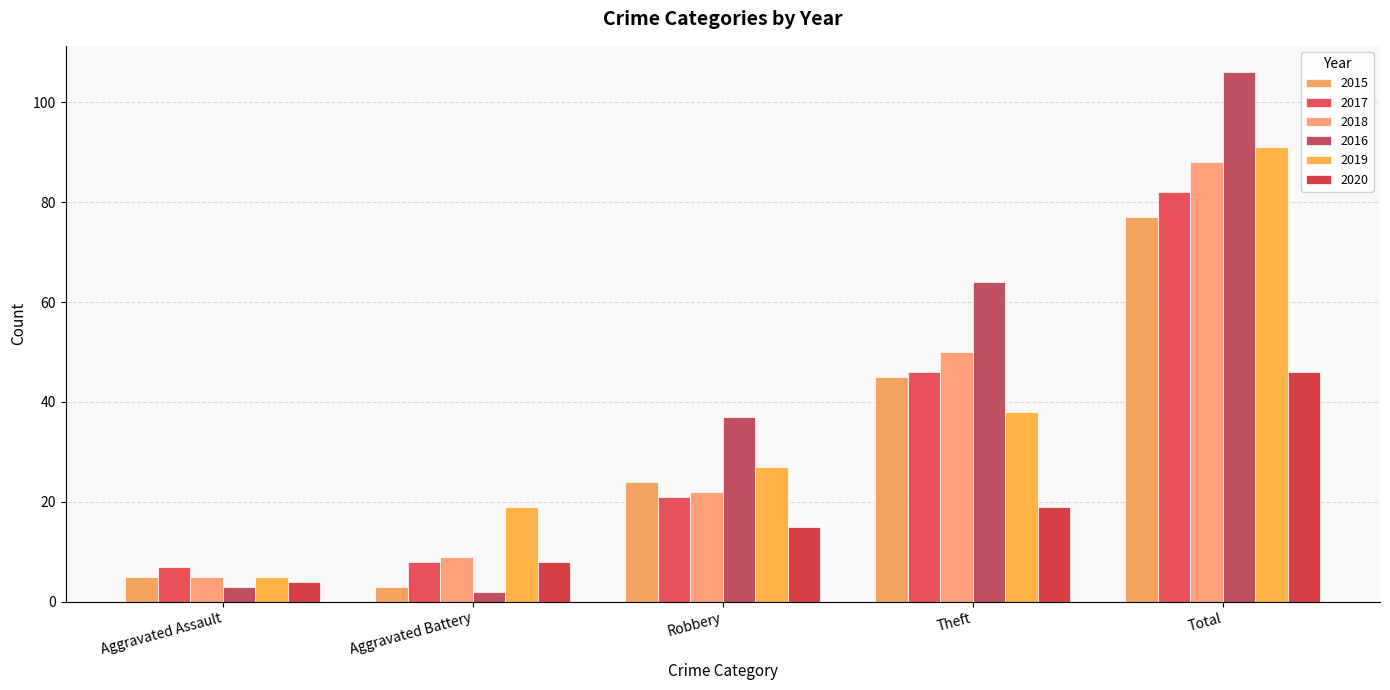

Which has a higher value, Robbery or Aggravated Battery?

Robbery